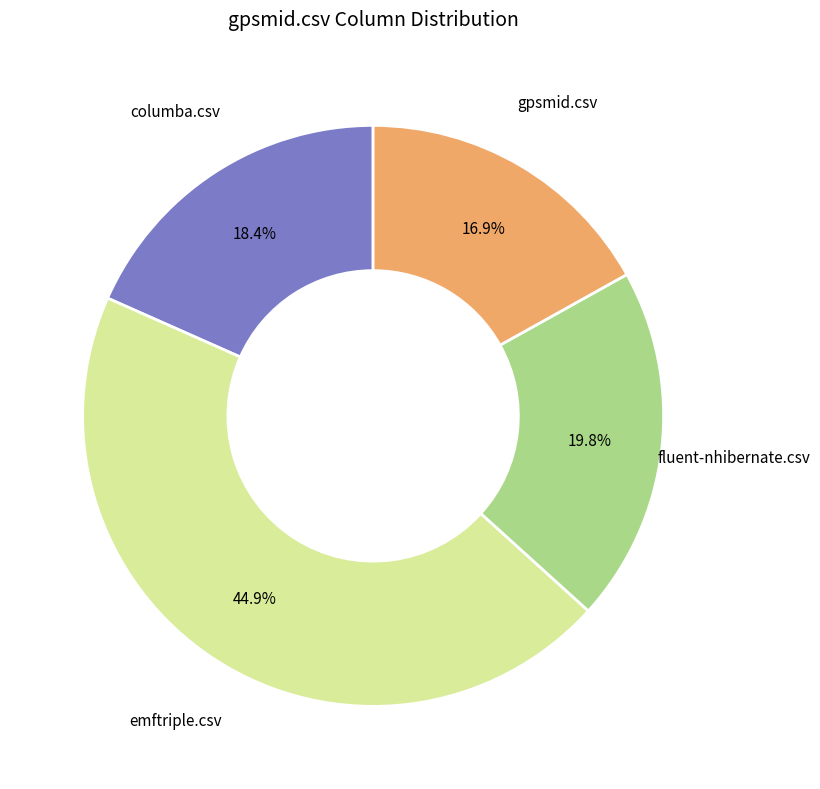

Is there a majority slice in this chart?

No